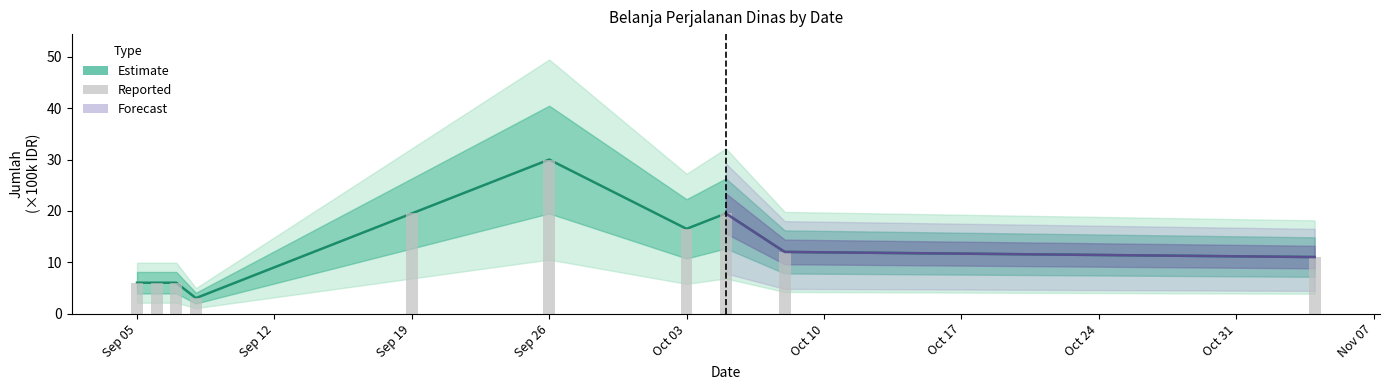

What is the value of the 8th bar from the left?

19.5